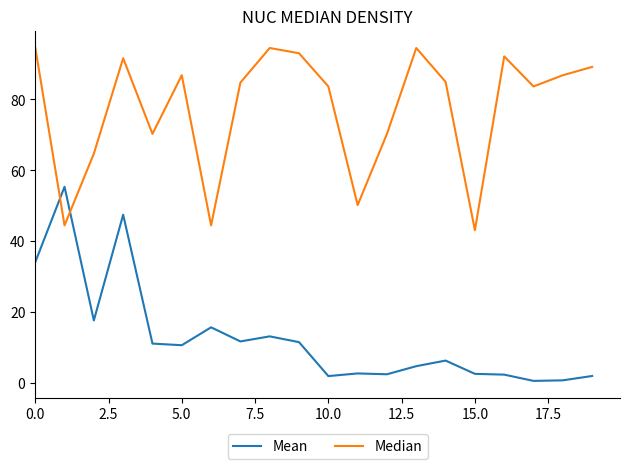

Which series has the largest total across all categories?

Median